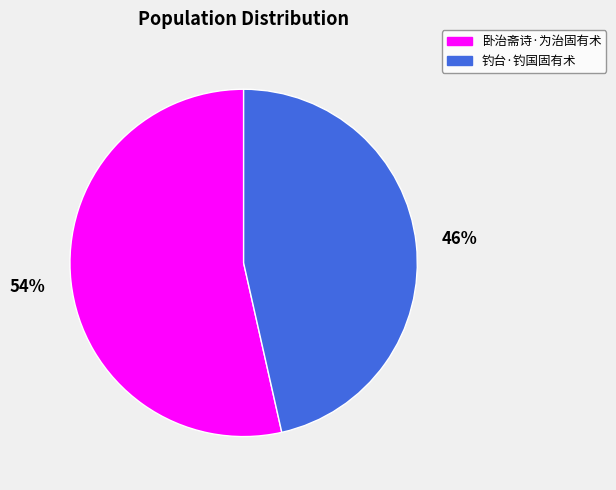

To the nearest percent, what is the combined percentage of 卧治斋诗·为治固有术 and 钓台·钓国固有术?

100%